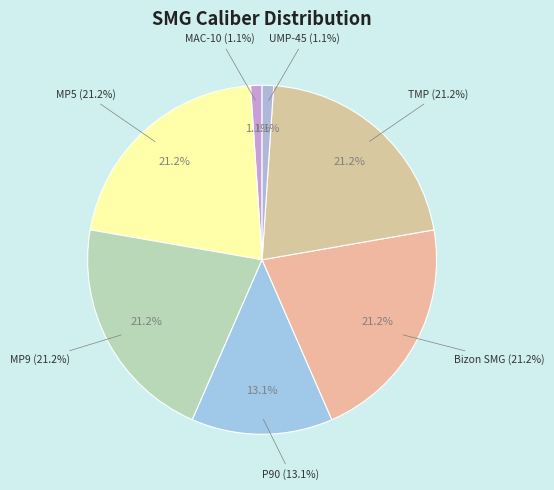

To the nearest percent, what percentage of the pie is Bizon SMG?

21%